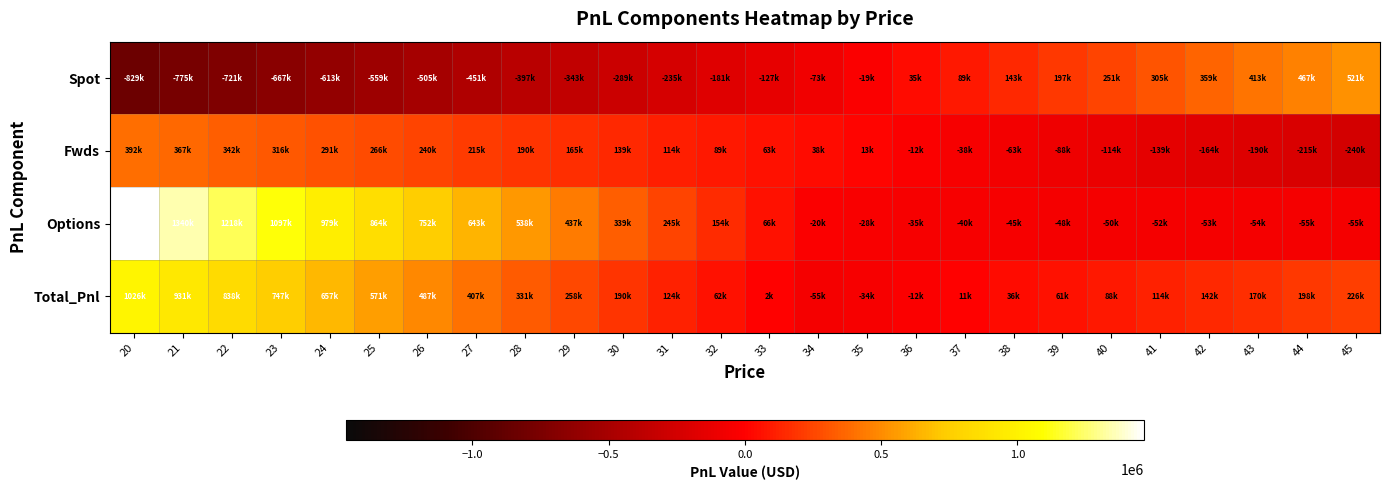

Which series changed the most between 21 and 40?

Options